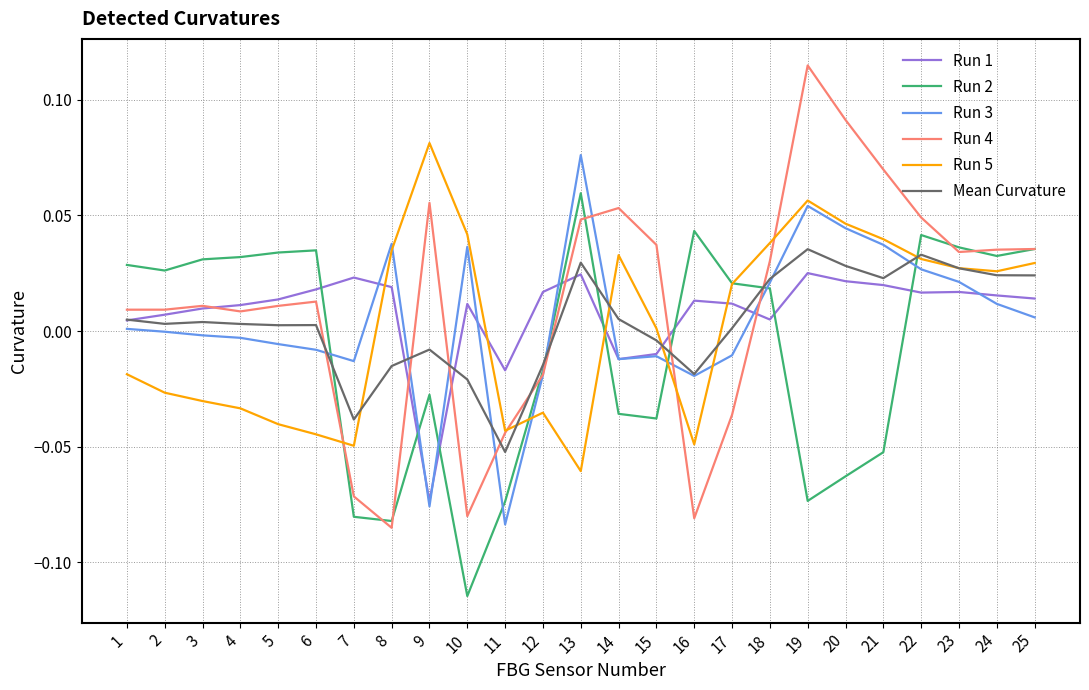

At which label does Run 1 first exceed 0?

1